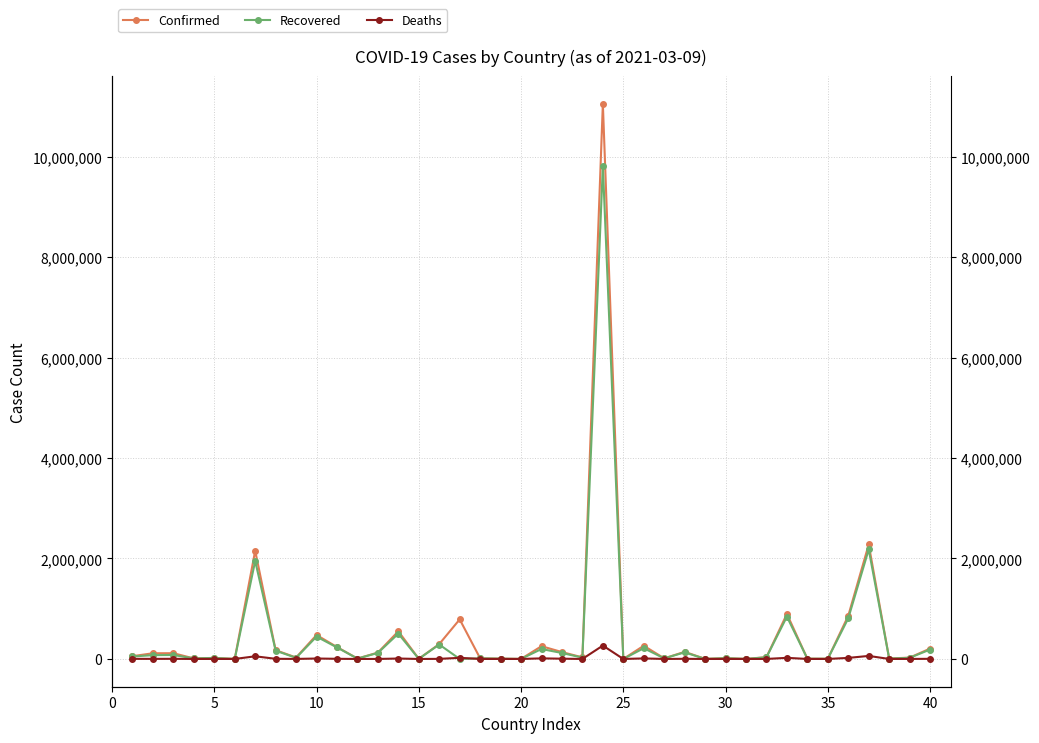

Which series has the widest spread of values?

Confirmed